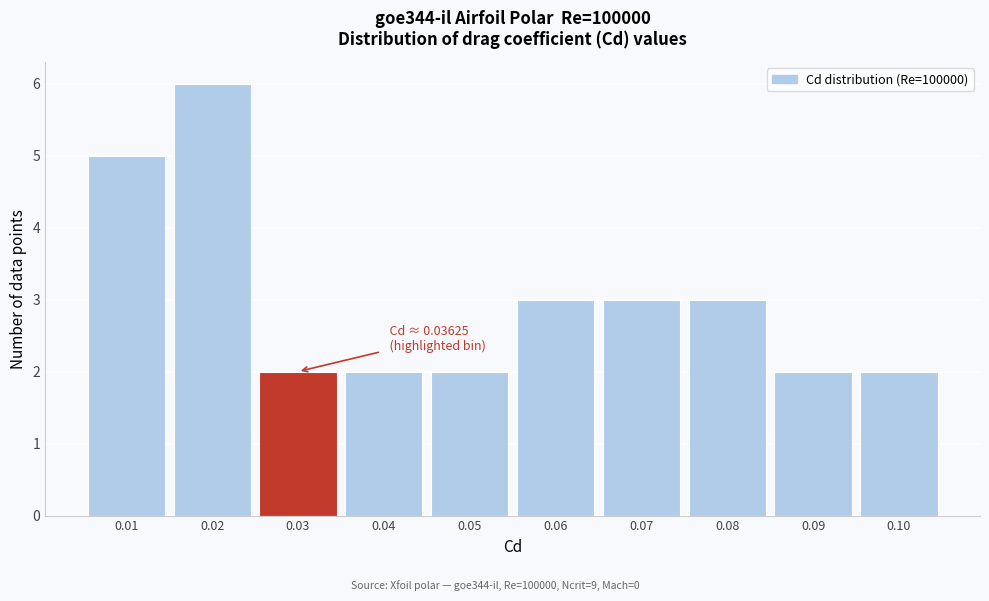

Reading left to right, list all the values displayed in this chart.

5	6	2	2	2	3	3	3	2	2